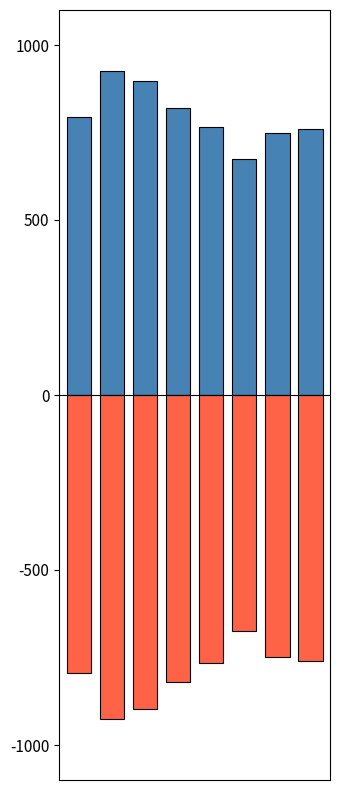

Rank the categories by Total value from lowest to highest.

5, 6, 7, 4, 0, 3, 2, 1